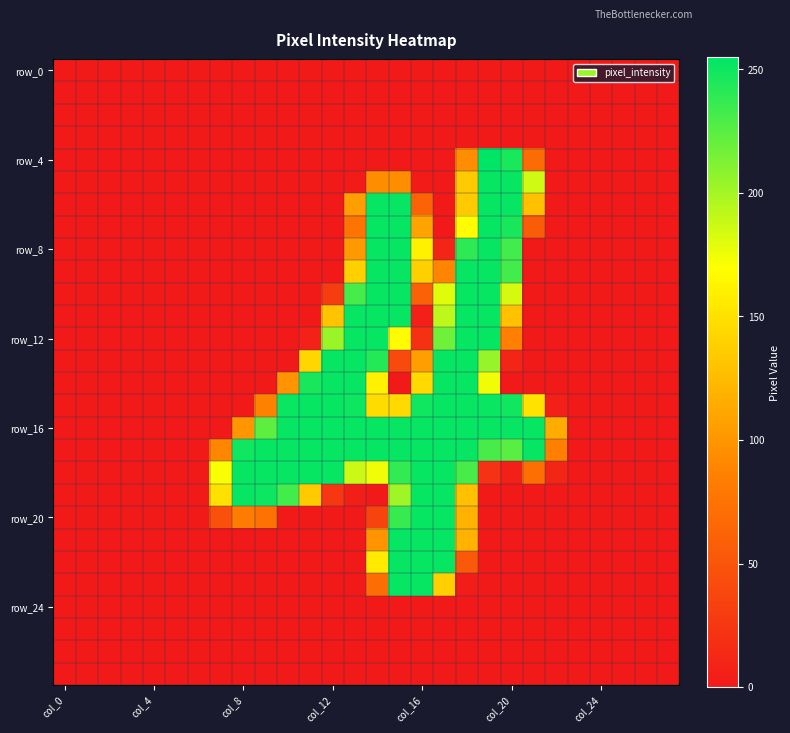

Which label corresponds to the smallest value in the chart?

col_0